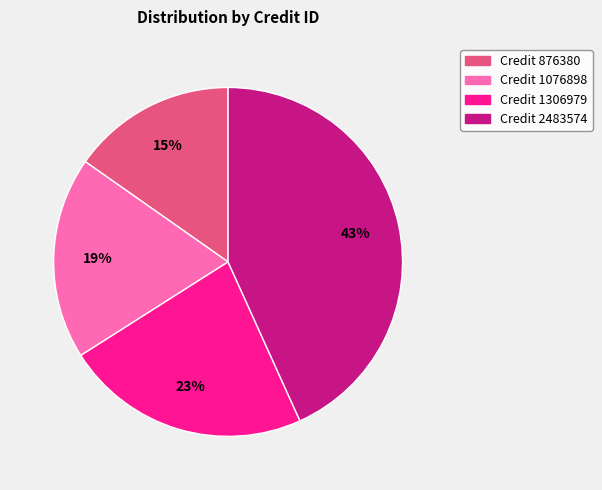

Is the sum of Credit 876380 and Credit 2483574 greater than half?

Yes